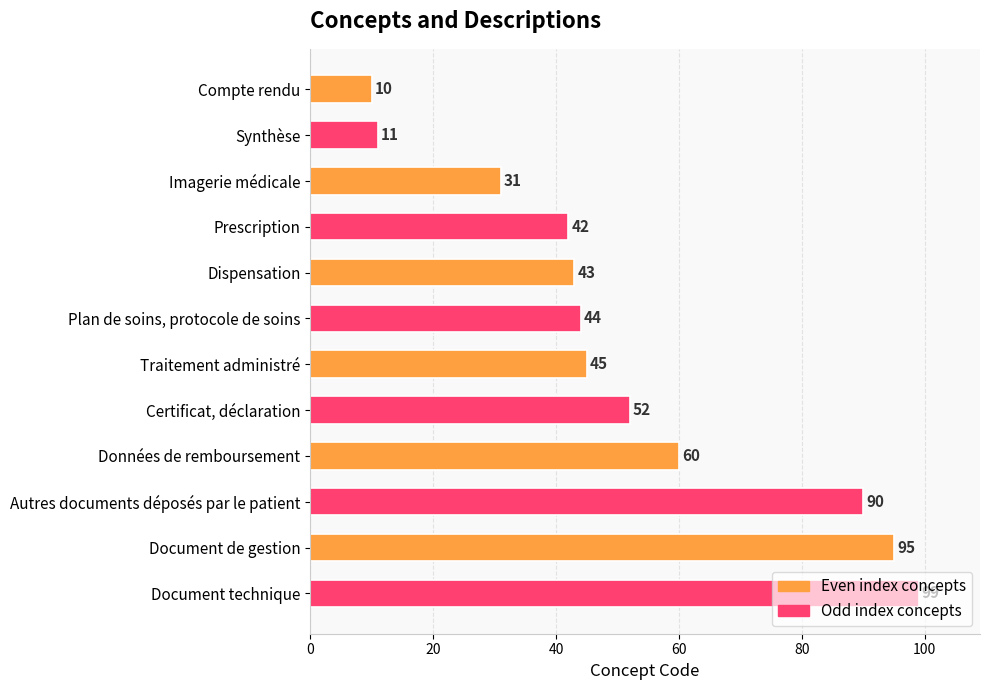

How many values are below 45?

6